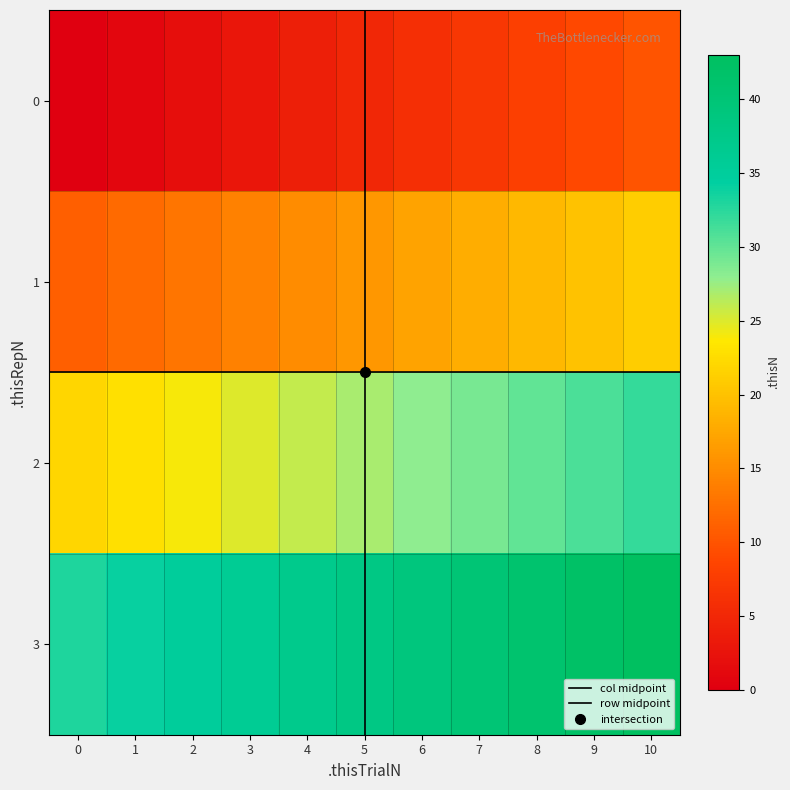

Is the value of 1 at 3 greater than the value of 3 at 0?

No